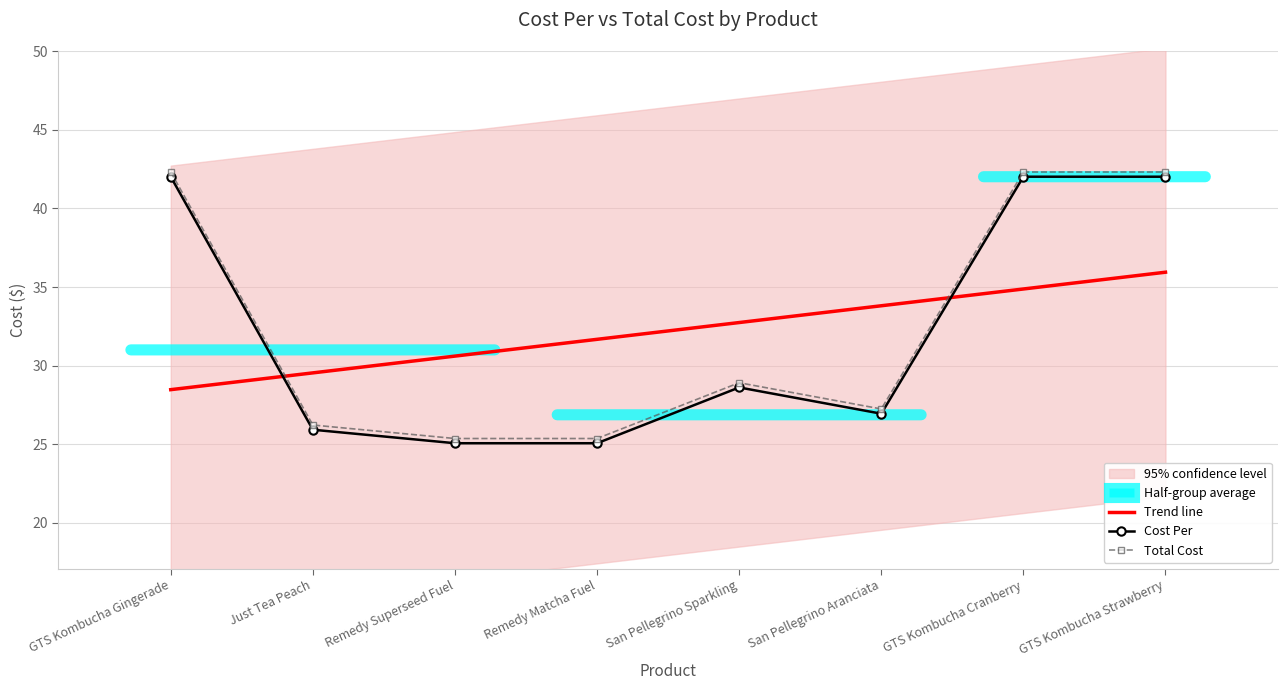

What is the difference between the maximum and second lowest values in the Cost Per series?

17.0